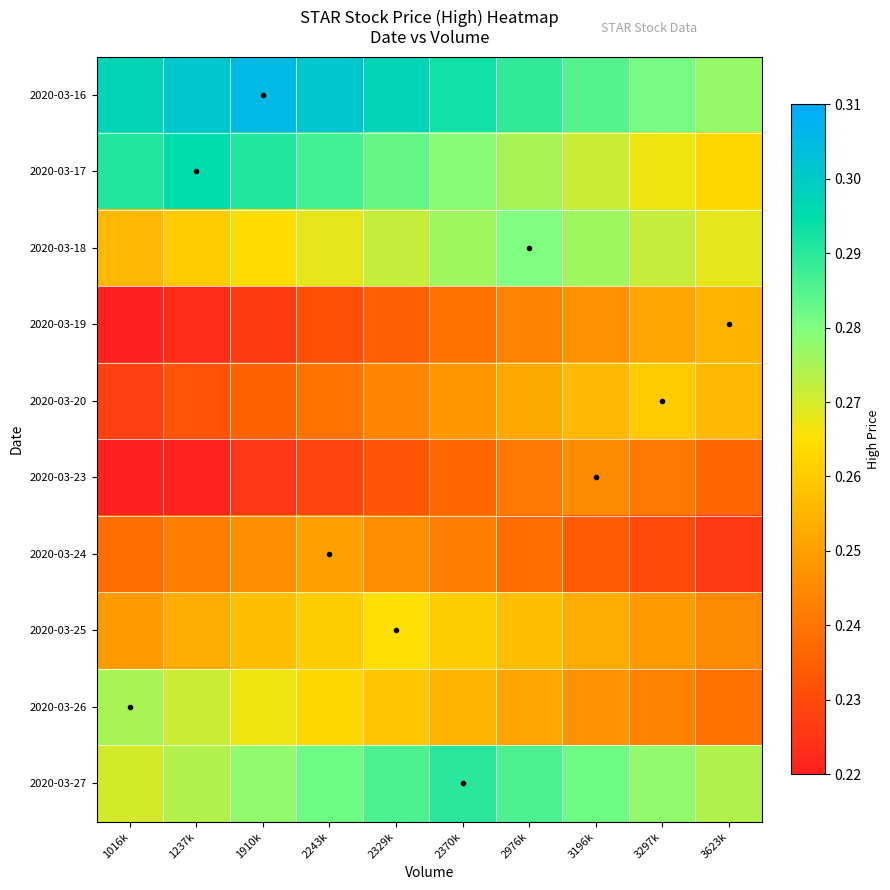

Which series has the largest range (max minus min)?

2020-03-26